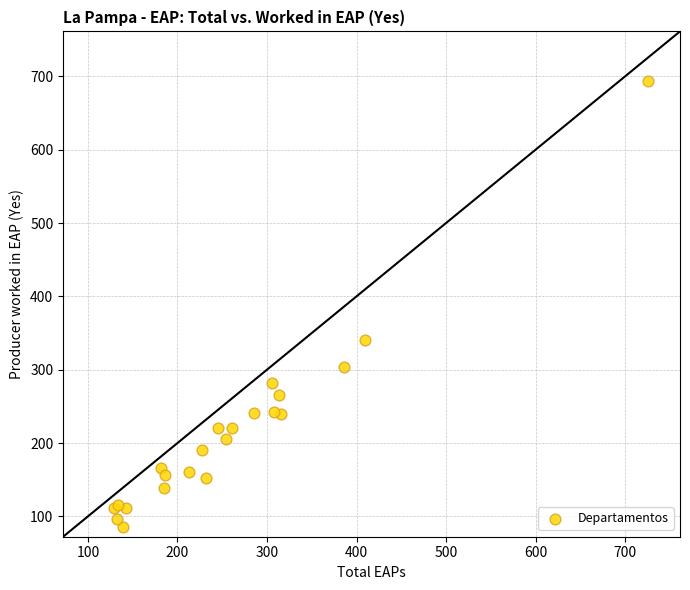

What Y value in the scatter plot is closest to 389?

340